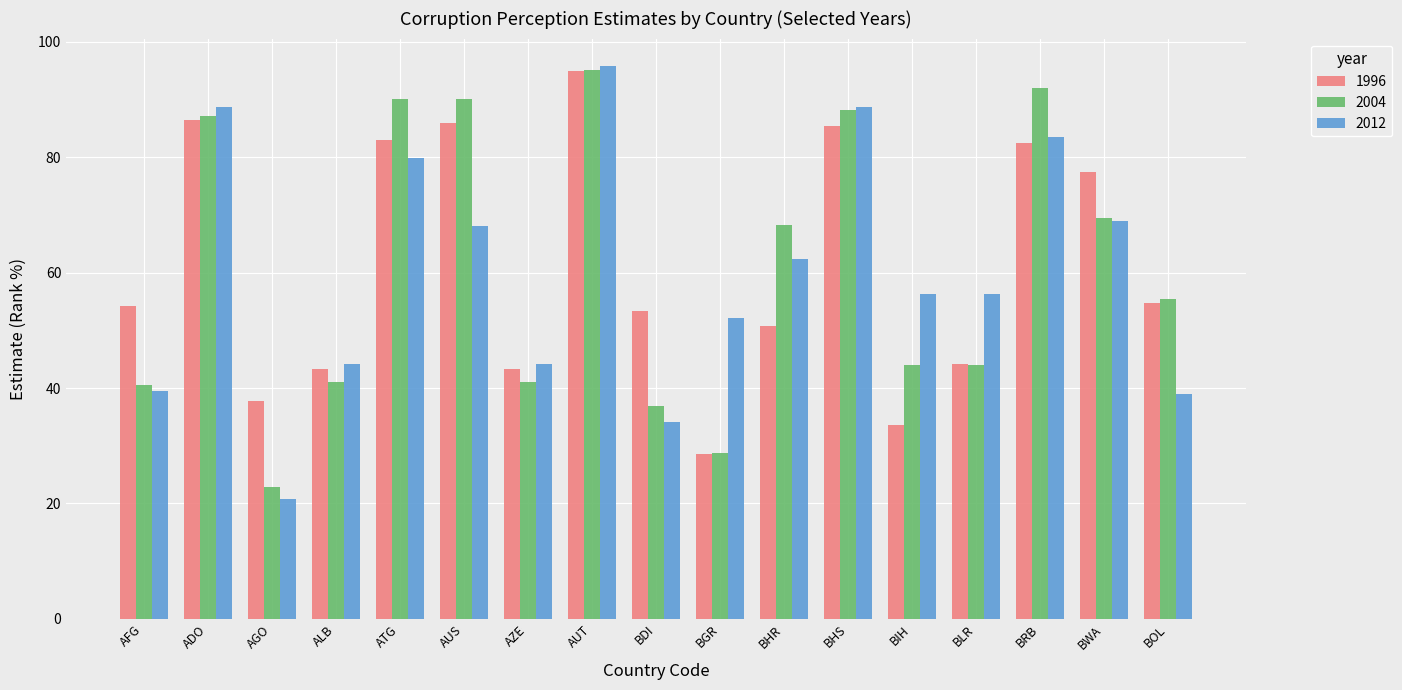

What is the total value across all series at AFG?

134.3